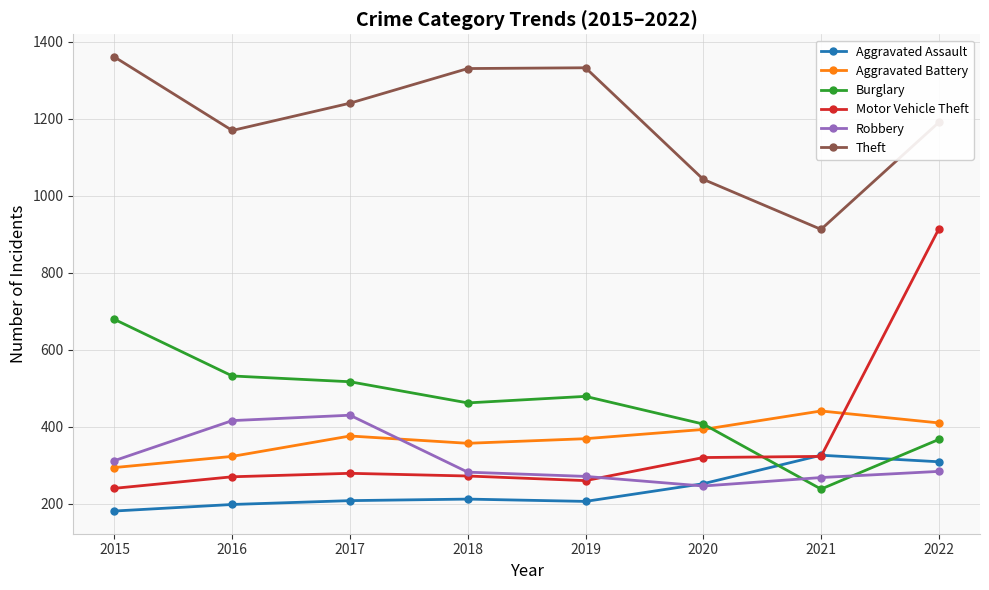

Which series has the widest spread of values?

Motor Vehicle Theft